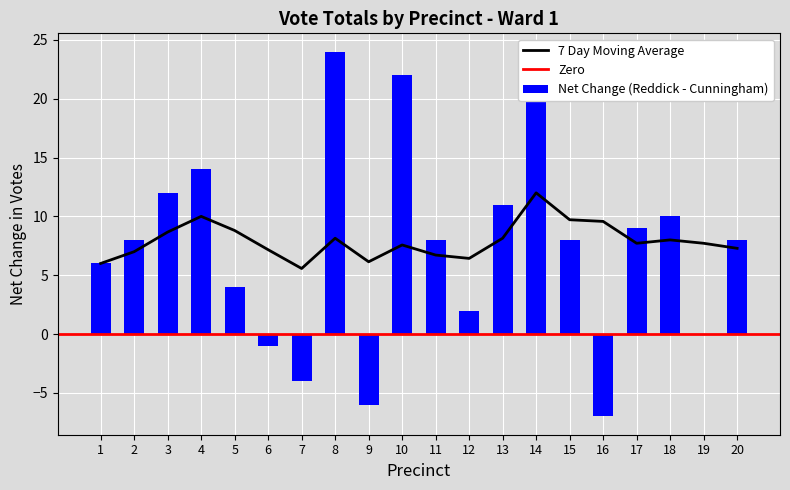

Does the chart contain any negative values?

No